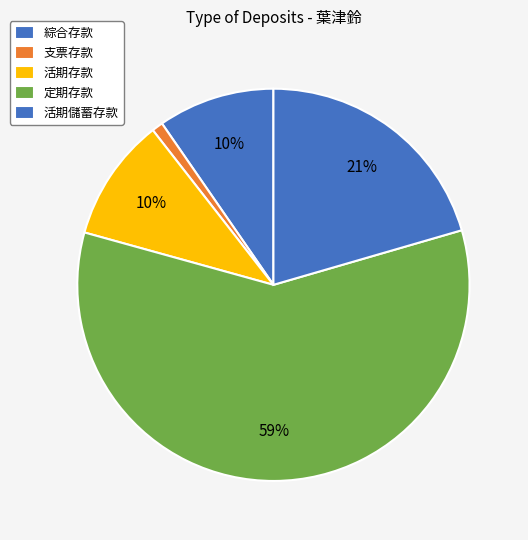

Between 活期儲蓄存款 and 活期存款, which is larger?

活期儲蓄存款